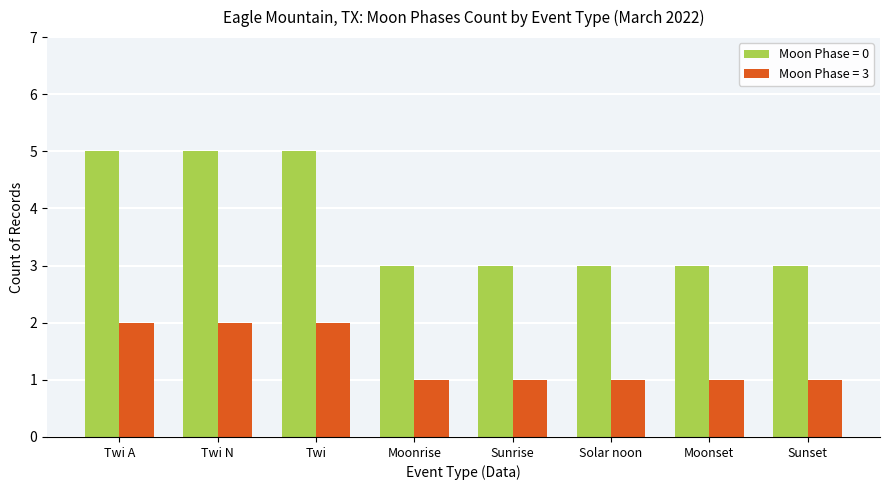

At Twi N, list the series in order from smallest to largest.

Moon Phase = 3, Moon Phase = 0